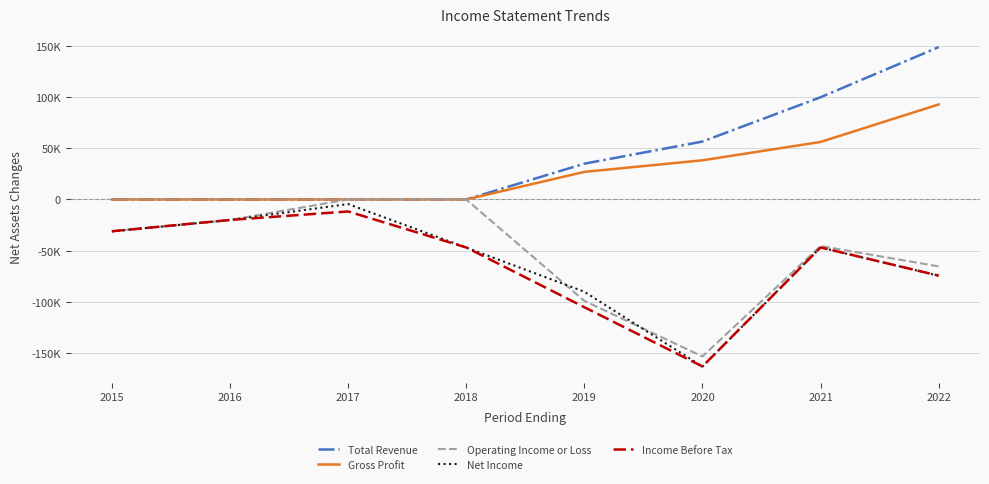

Is this an area chart (filled region under the line)?

No